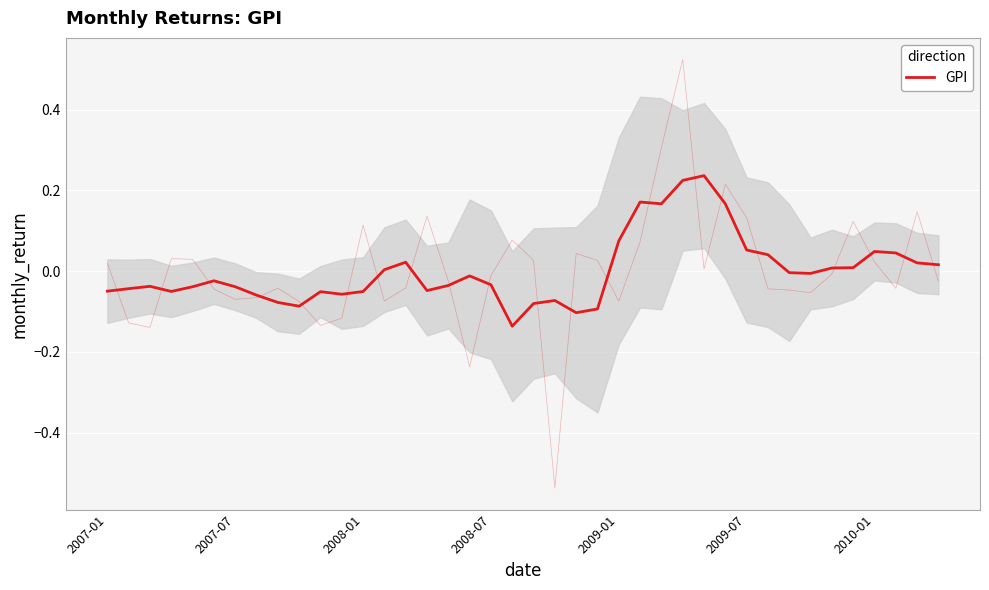

At which label is the value closest to 0?

13